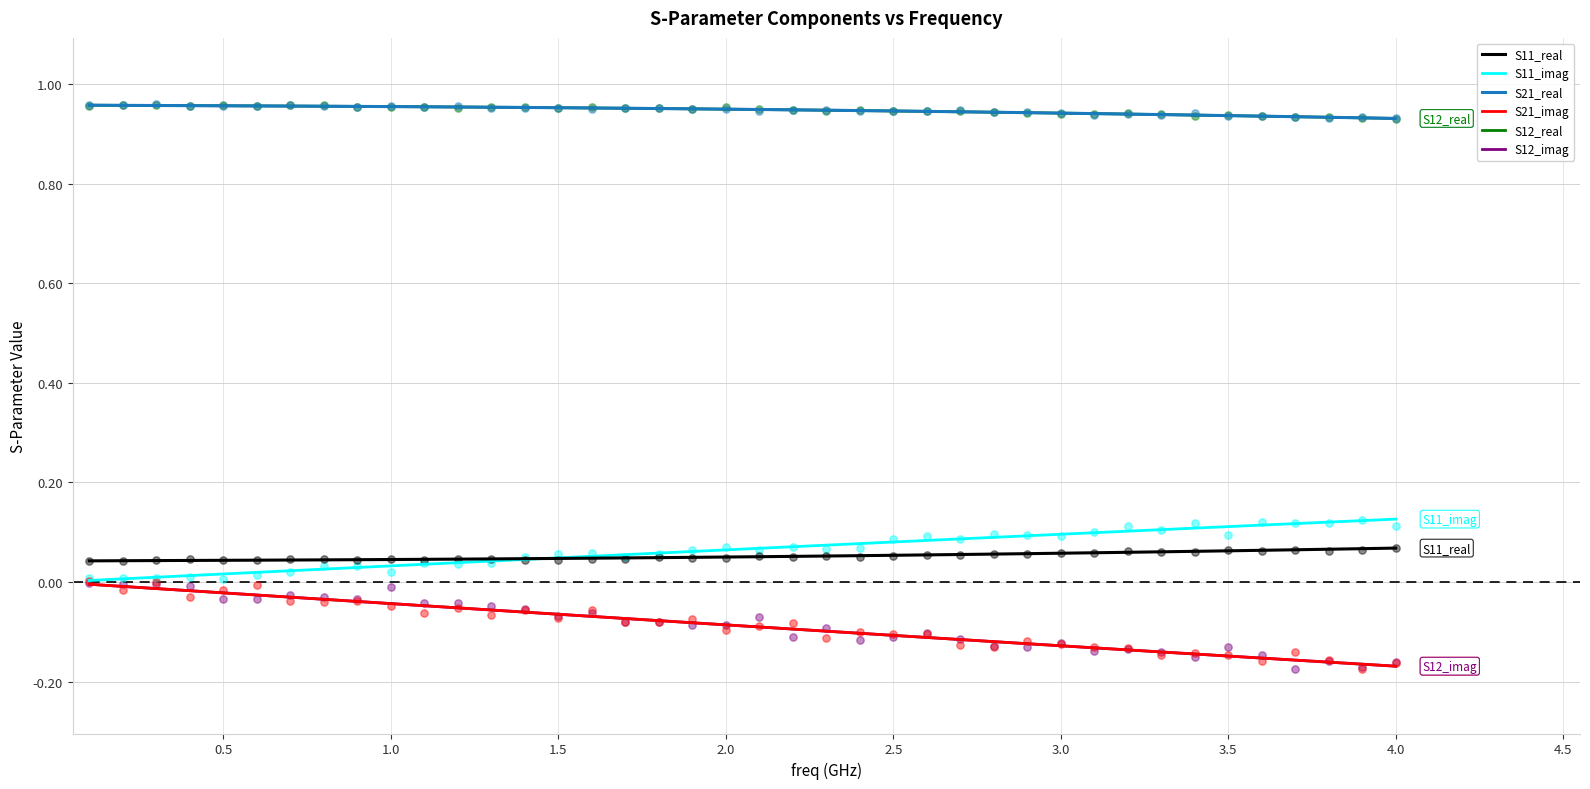

What is the total value across all series at 3.0?

1.8